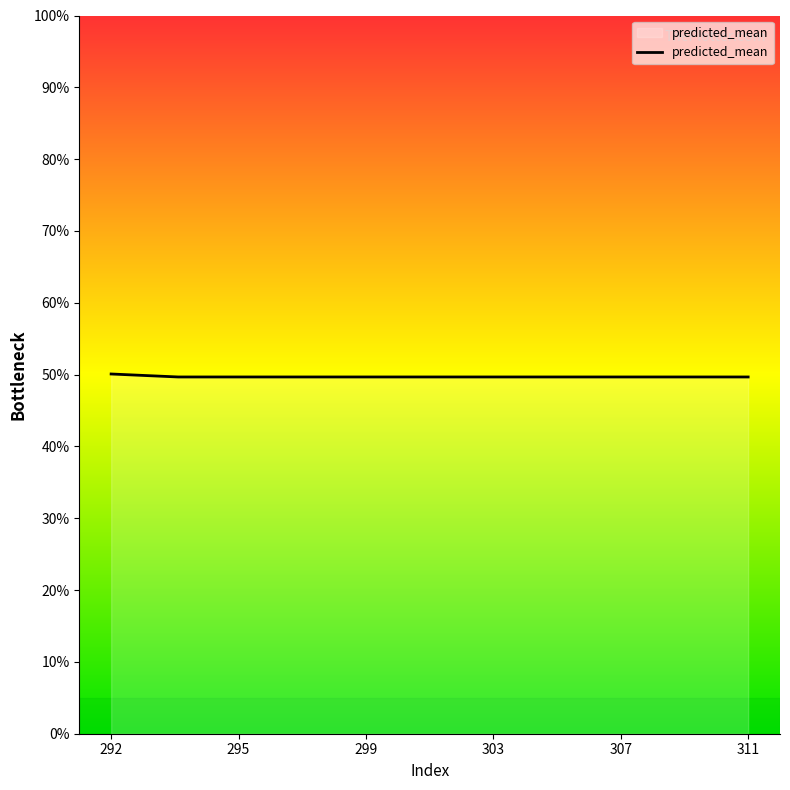

What is the maximum value shown in the chart?

50.1